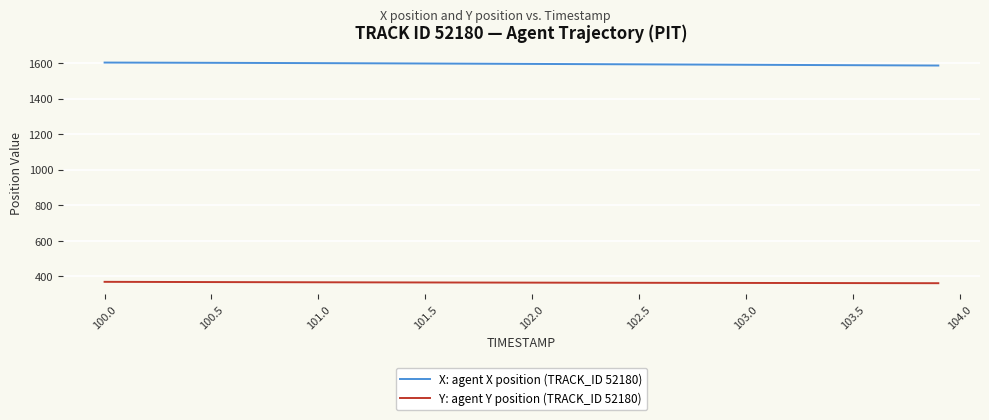

What is the minimum value for Y: agent Y position (TRACK_ID 52180)?

360.5